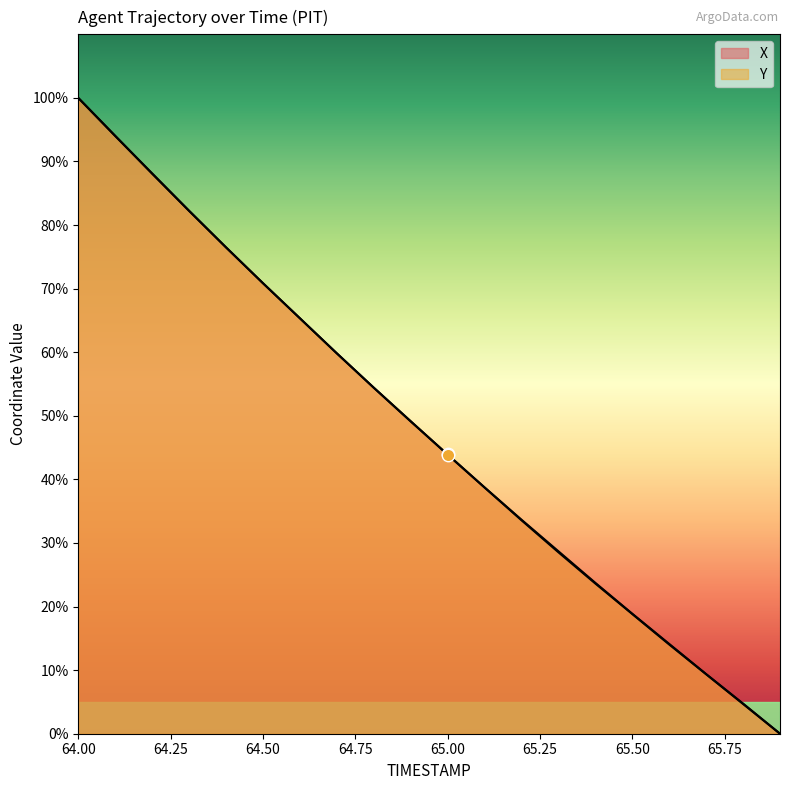

At how many categories does at least one series exceed 33?

13